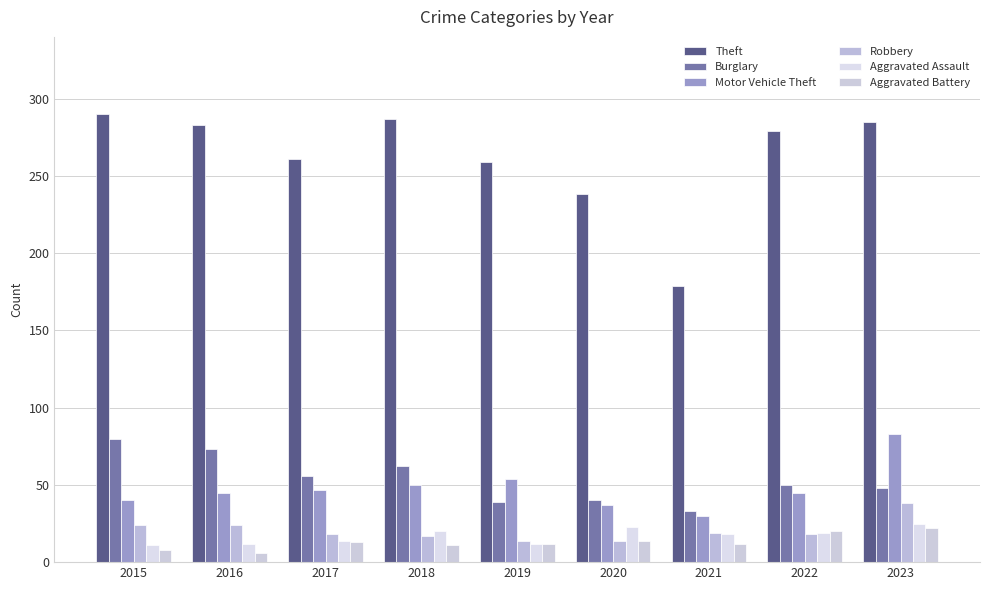

What is the lowest value of the Motor Vehicle Theft series?

30